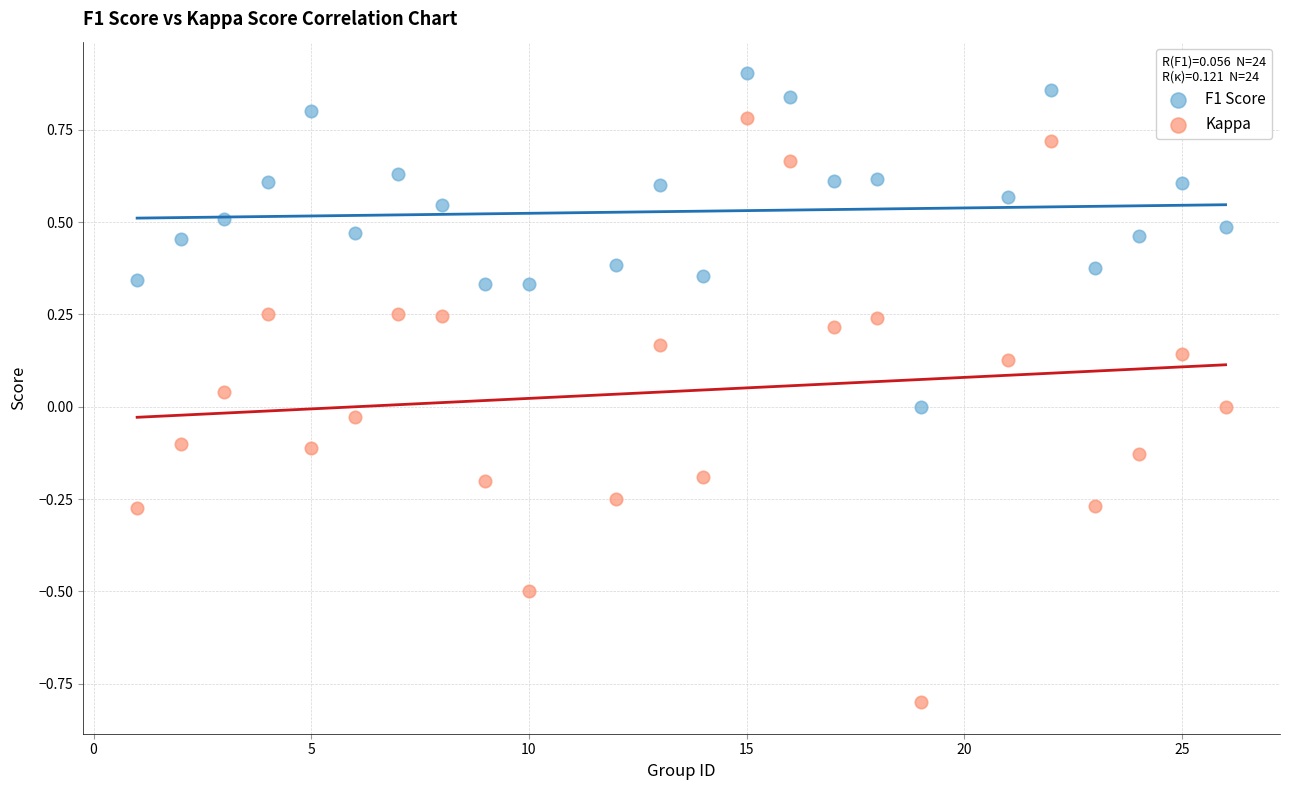

Which series contains the highest Y value?

F1 Score